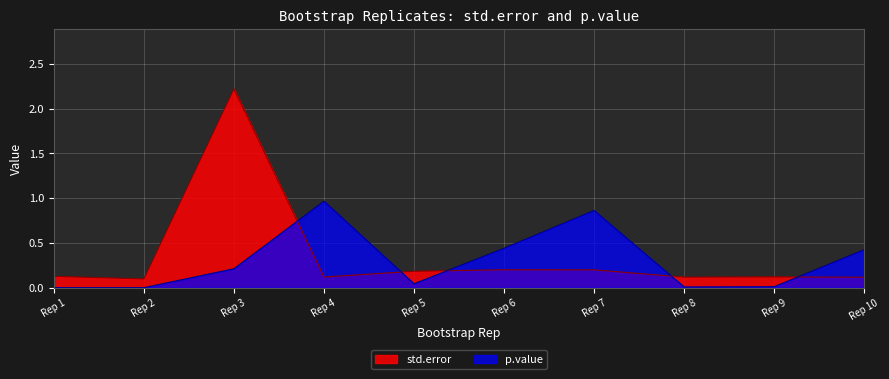

What is the sum of the std.error values at Rep 4 and Rep 7?

0.3